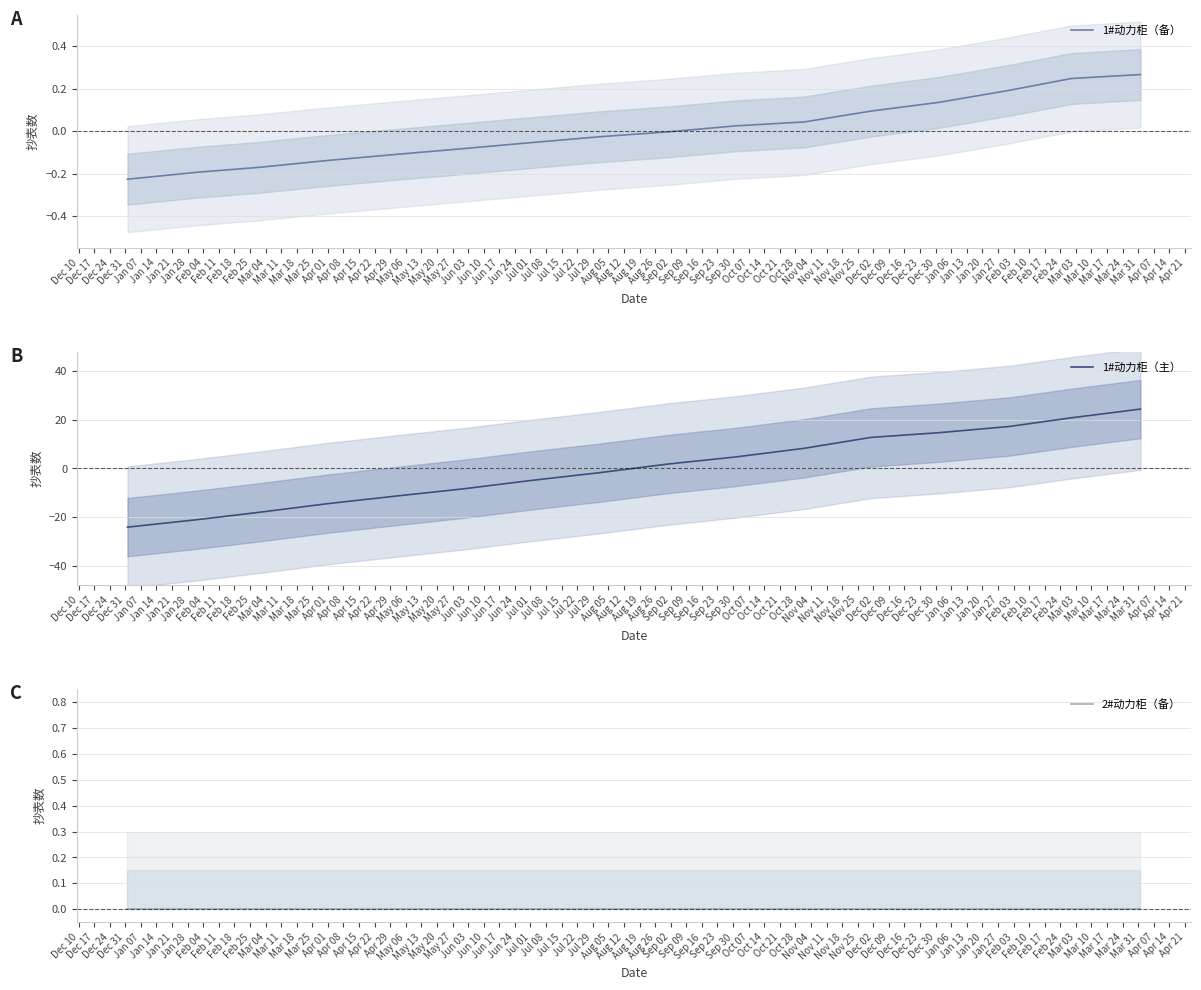

What is the lowest value of the 1#动力柜（主） series?

-24.2